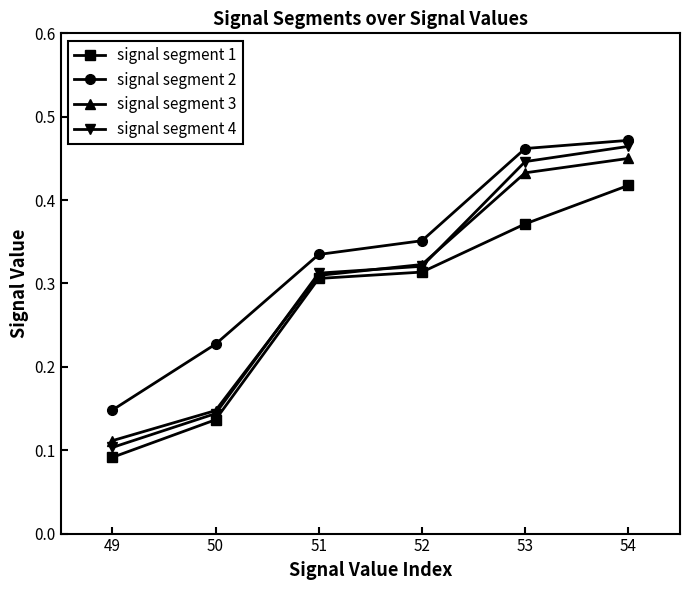

True or false: signal segment 3 and signal segment 4 cross at least once.

True